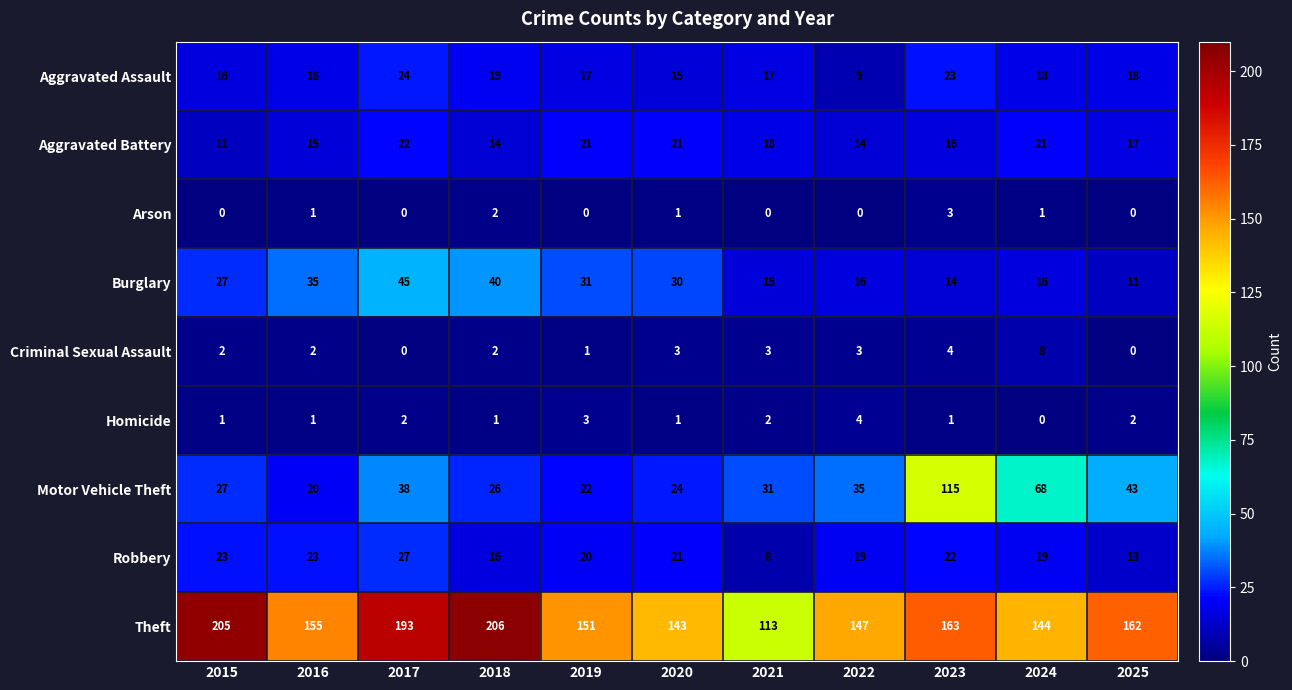

The Aggravated Assault series shows 16 at 2022. True or false?

False